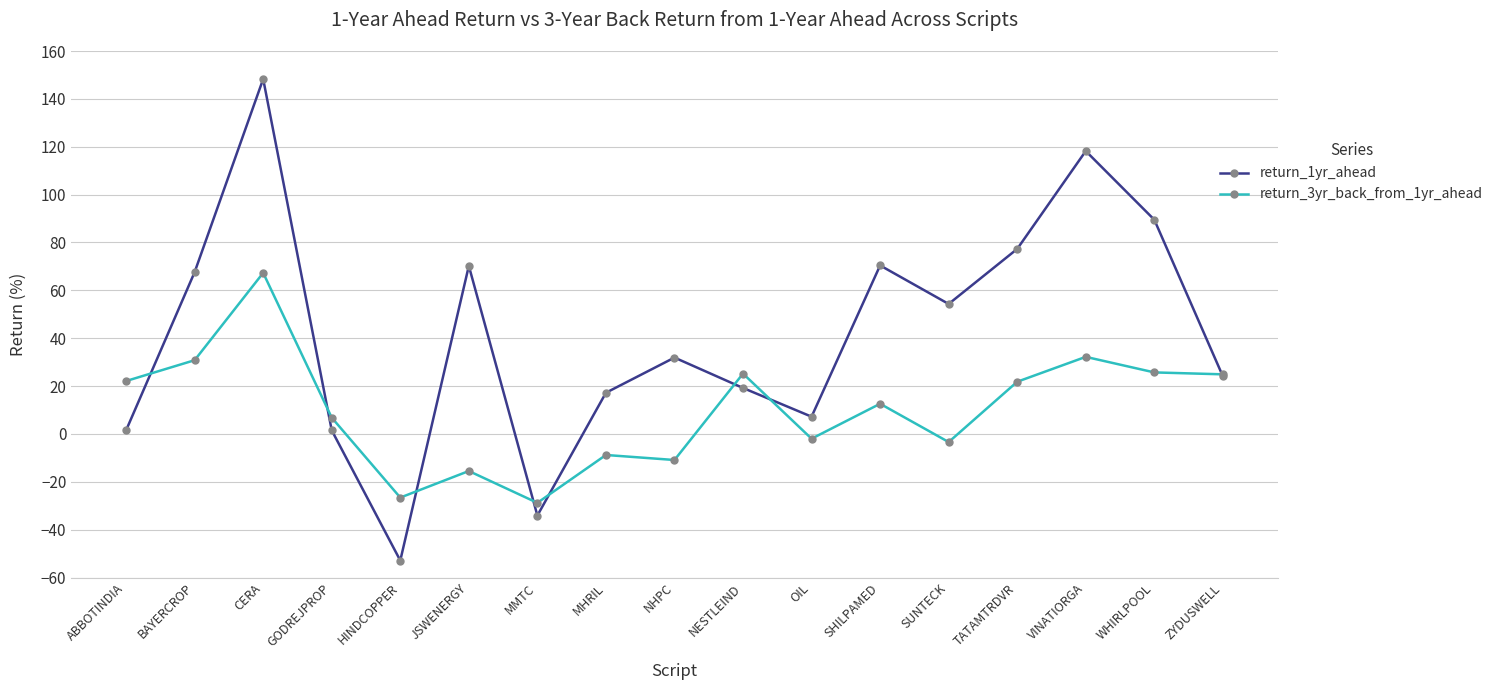

How many negative values does the return_1yr_ahead series have?

2